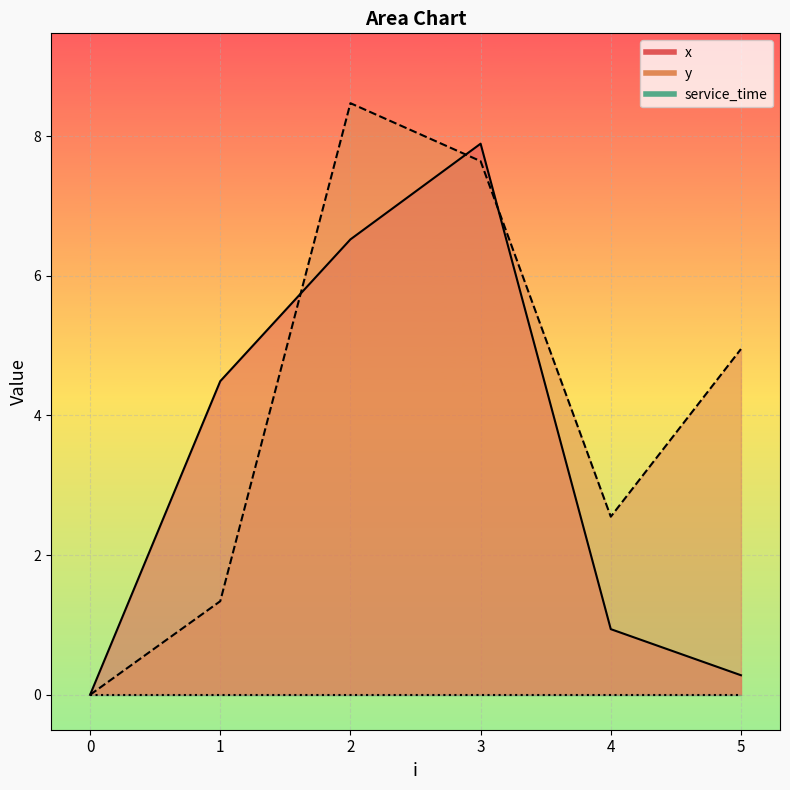

What is the value of the y point at the 3rd from the left?

8.5